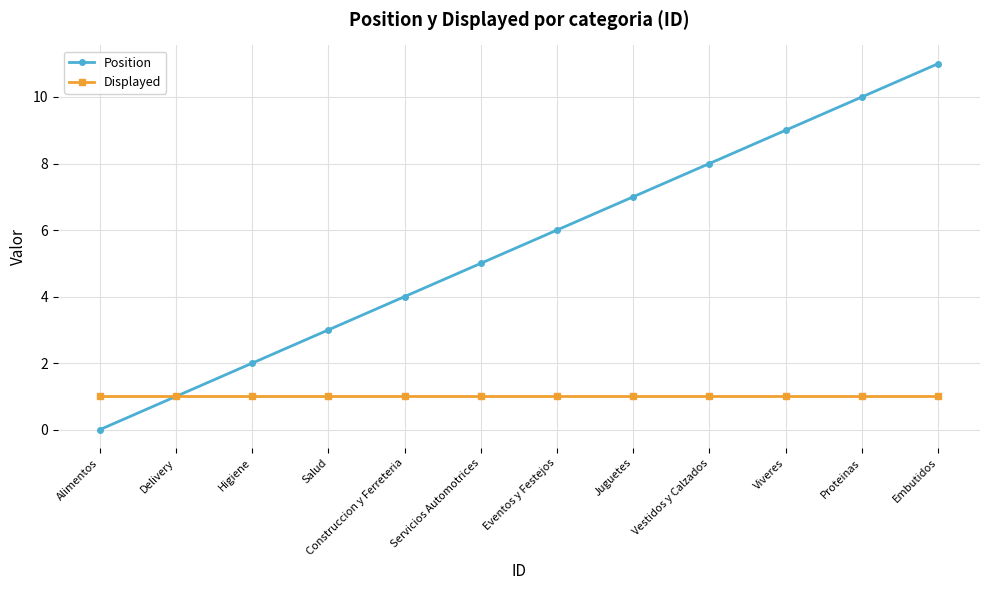

What is the difference between the highest and lowest values at Alimentos?

1